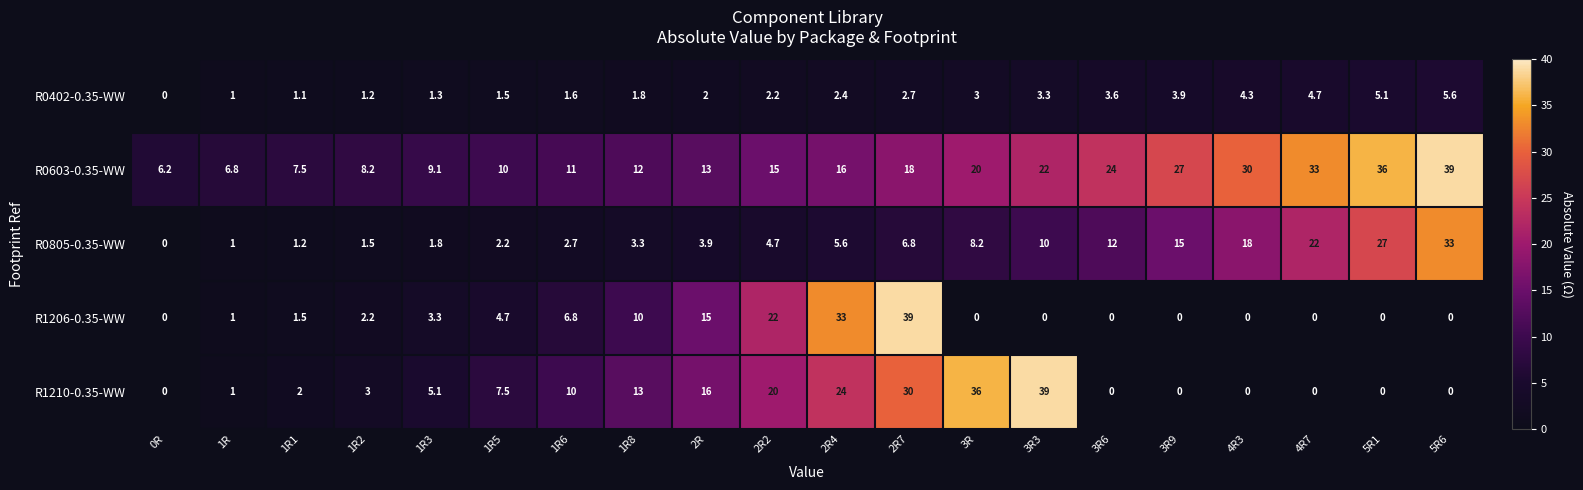

What is the difference between the highest and lowest values at 3R3?

39.0